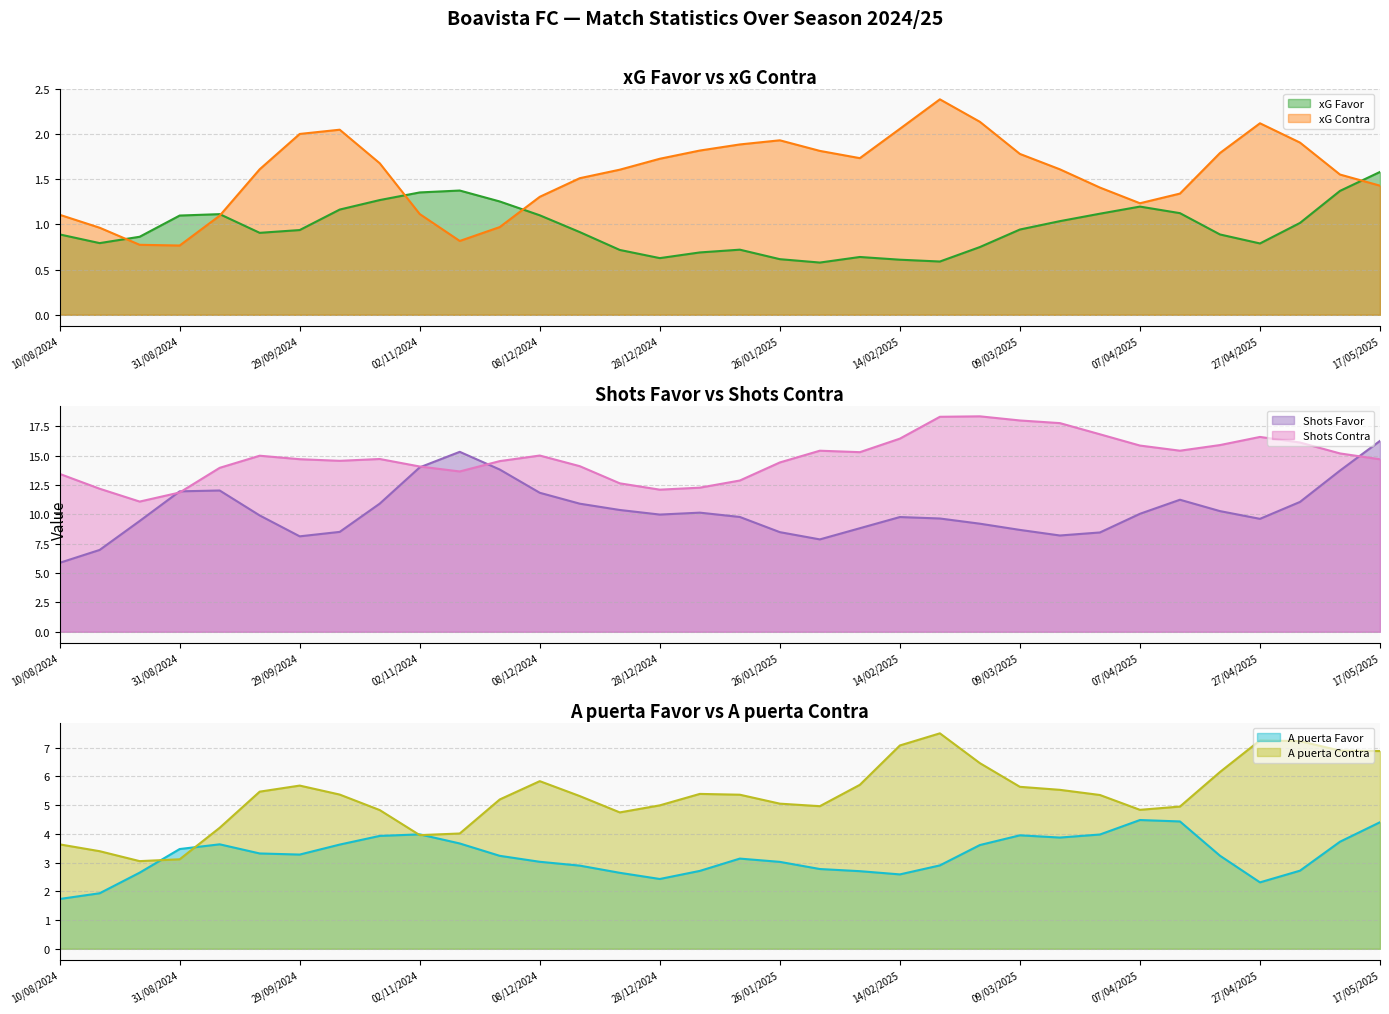

True or false: Shots Favor has a value of 11.8 at 30/11/2024.

False